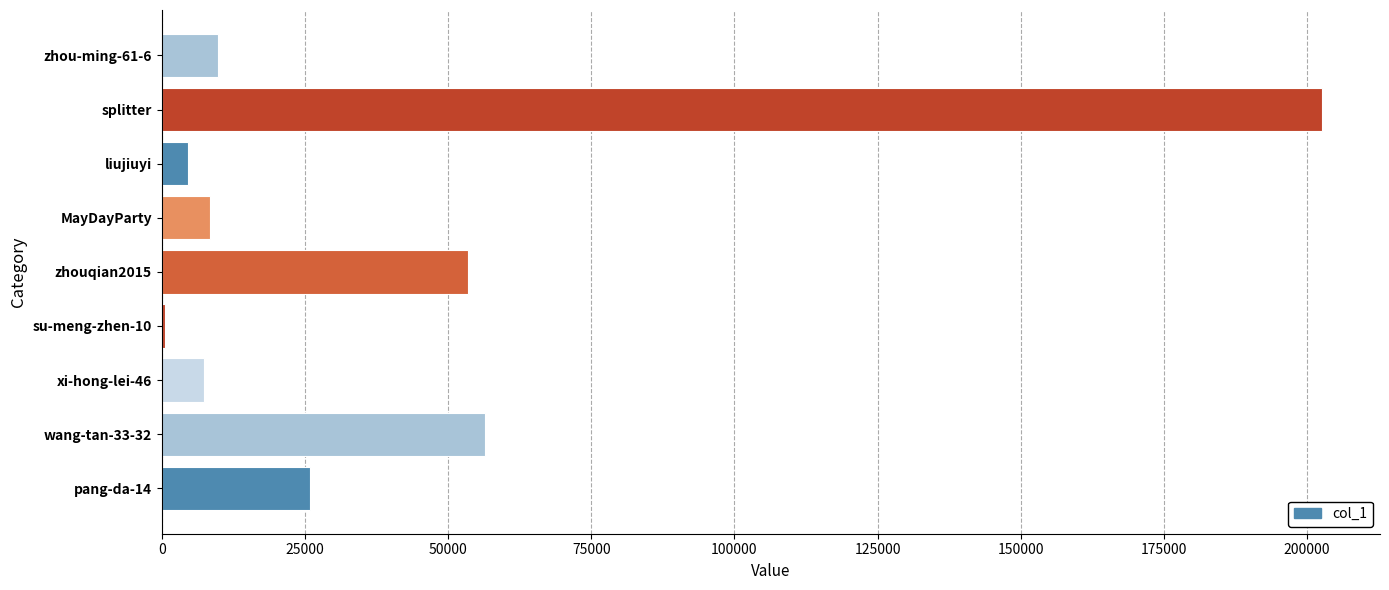

Between pang-da-14 and zhouqian2015, which is larger?

zhouqian2015